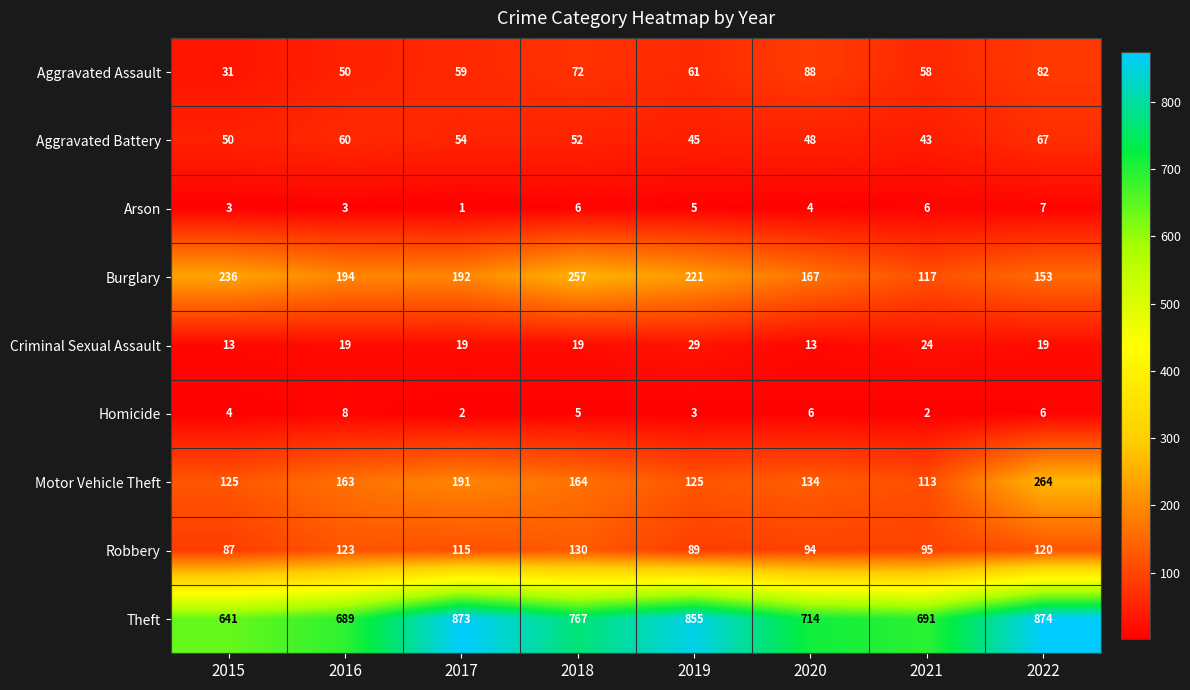

Which series has the largest range (max minus min)?

Theft